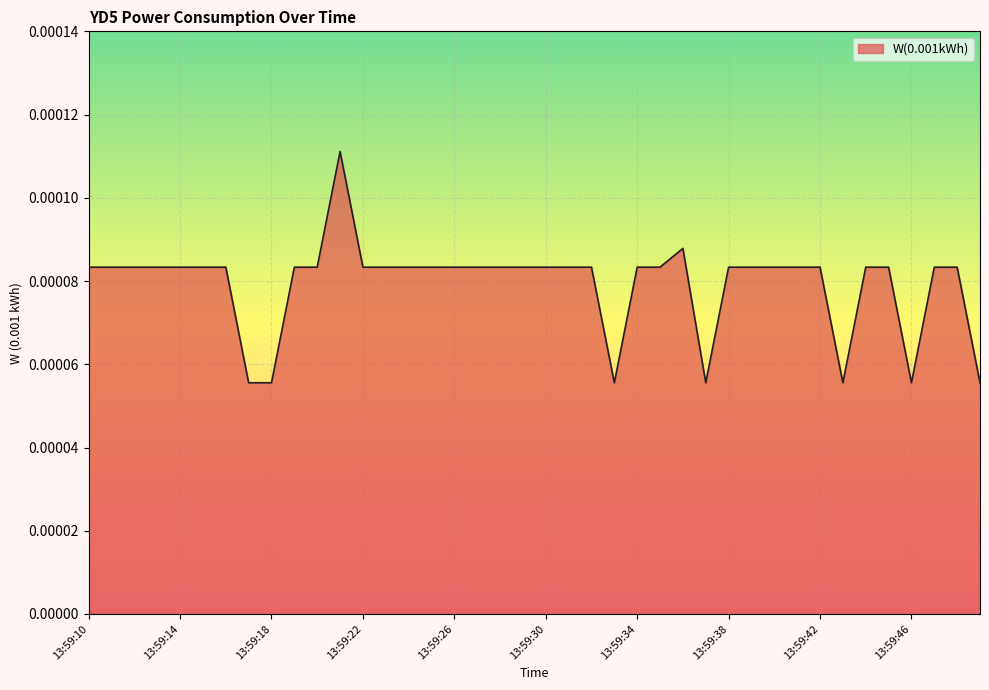

True or false: there are more than 1 points higher than both neighbors.

True